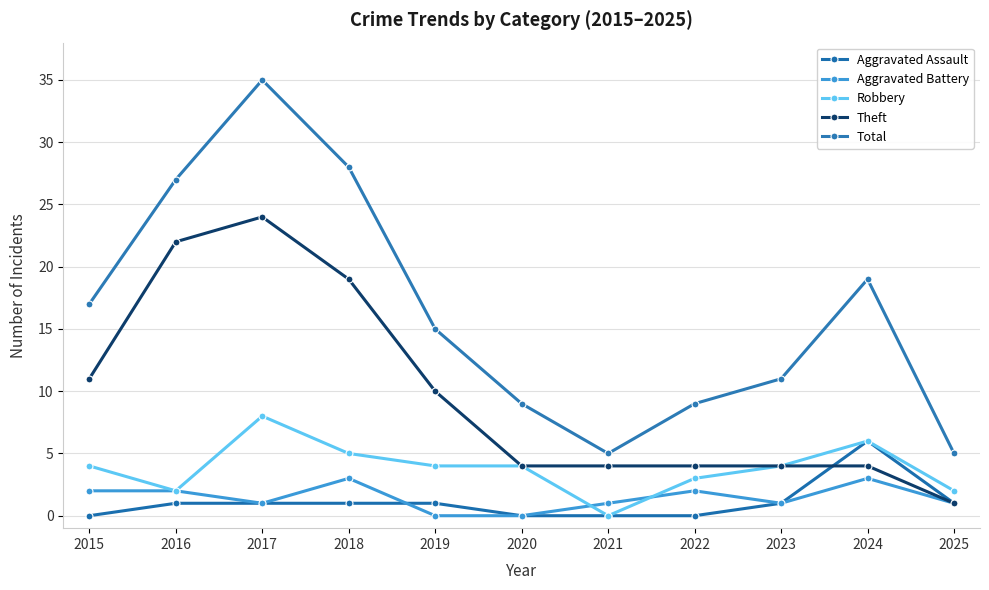

Reading left to right, extract all data points from this chart.

Aggravated Assault: 2015=0	2016=1	2017=1	2018=1	2019=1	2020=0	2021=0	2022=0	2023=1	2024=6	2025=1
Aggravated Battery: 2015=2	2016=2	2017=1	2018=3	2019=0	2020=0	2021=1	2022=2	2023=1	2024=3	2025=1
Robbery: 2015=4	2016=2	2017=8	2018=5	2019=4	2020=4	2021=0	2022=3	2023=4	2024=6	2025=2
Theft: 2015=11	2016=22	2017=24	2018=19	2019=10	2020=4	2021=4	2022=4	2023=4	2024=4	2025=1
Total: 2015=17	2016=27	2017=35	2018=28	2019=15	2020=9	2021=5	2022=9	2023=11	2024=19	2025=5